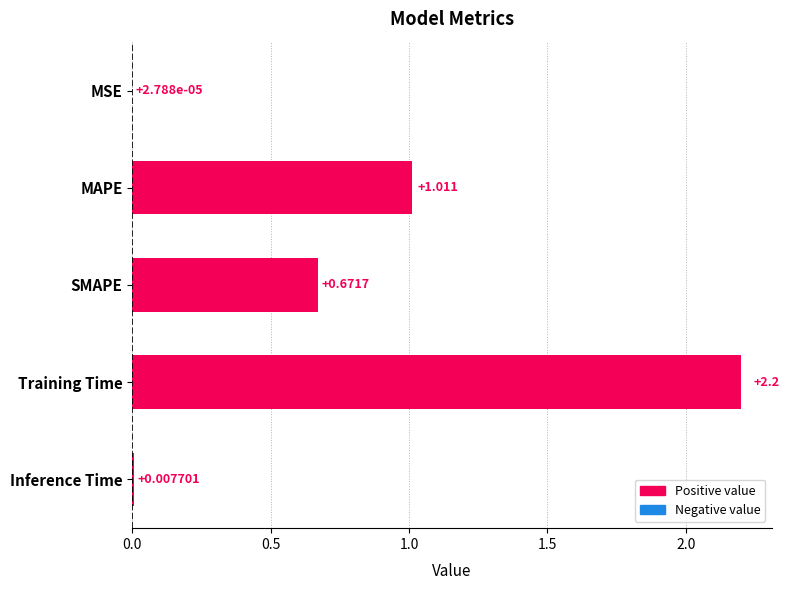

At which label is the value closest to 1?

MAPE